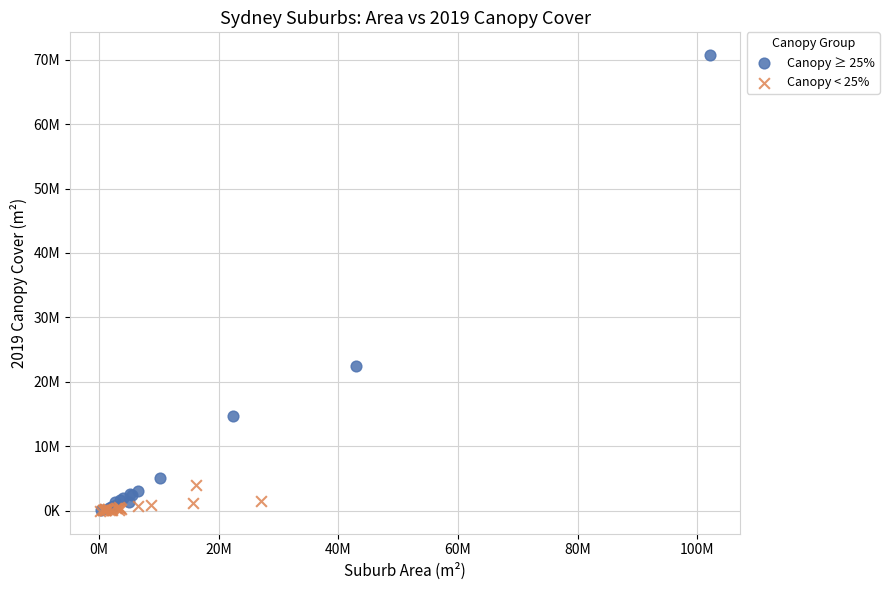

What are all the series names shown in the legend?

Canopy ≥ 25%, Canopy < 25%